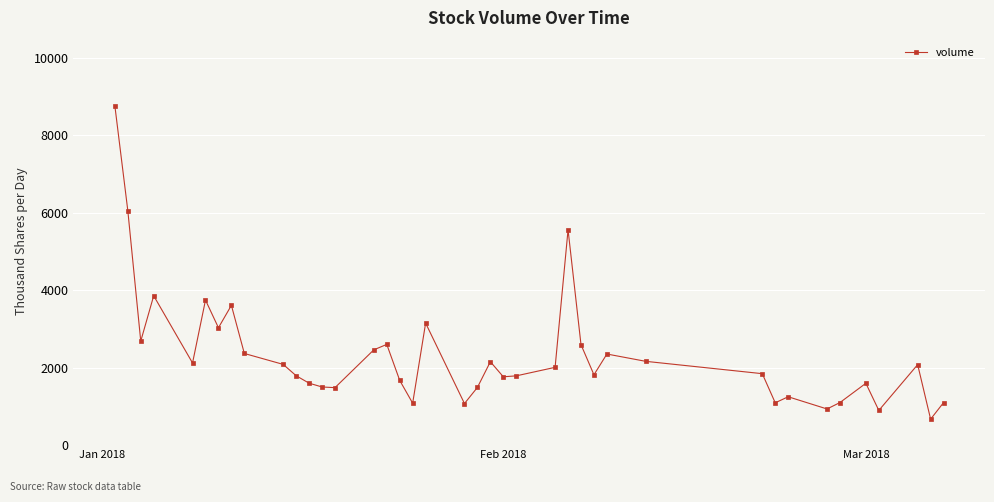

What is the value of the 1st point from the left?

8755.0